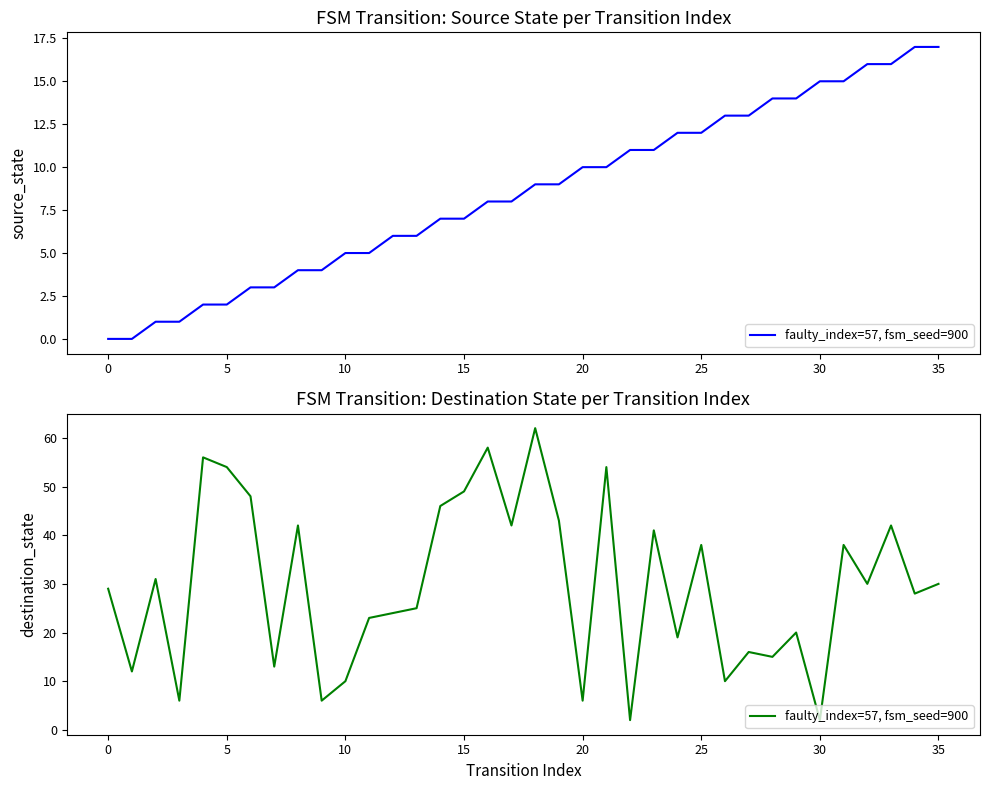

What is the greatest value displayed?

62